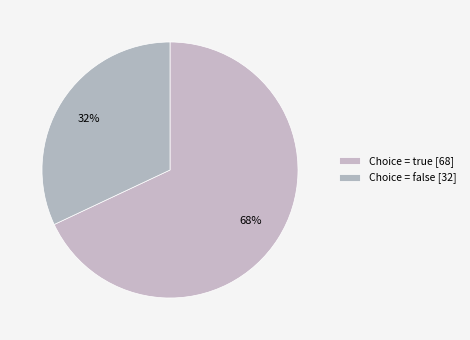

Count the number of slices in the pie.

2